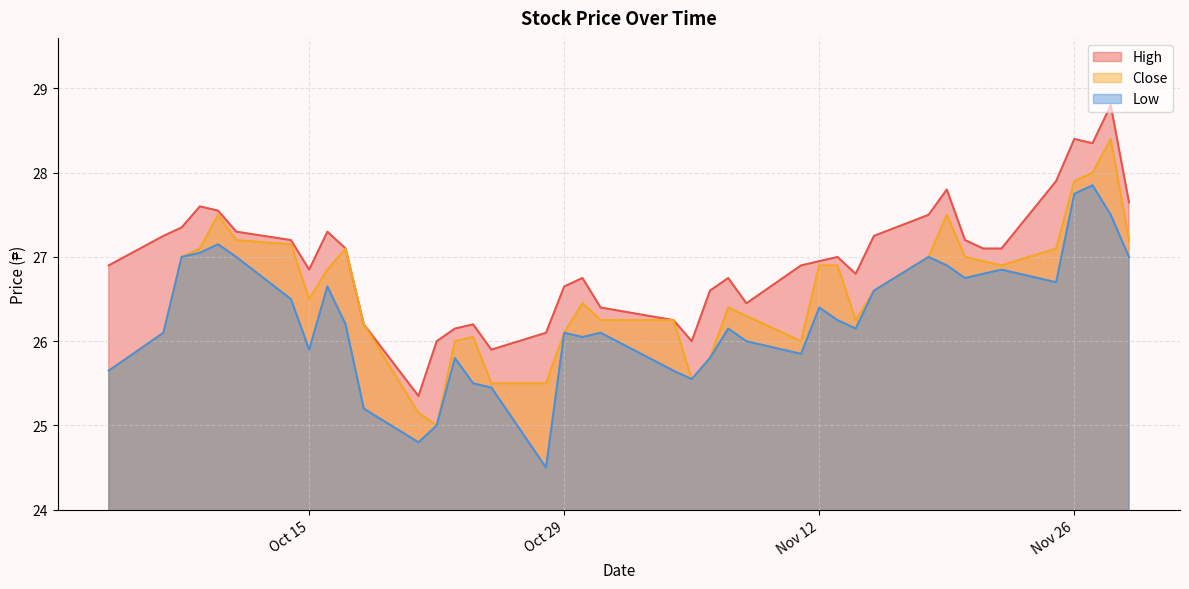

Count the number of categories in the chart.

40